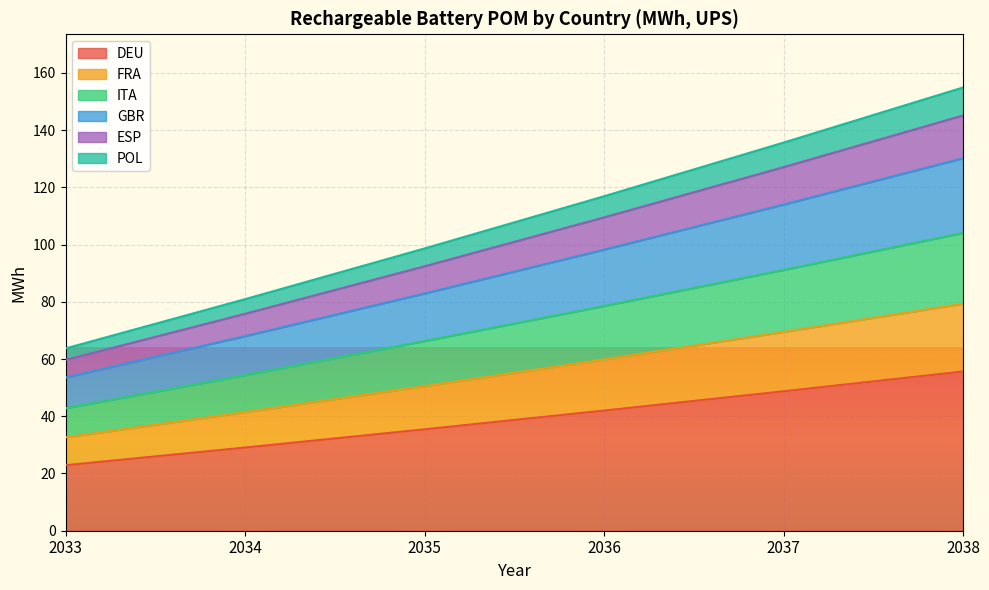

At which label does DEU reach its minimum?

2033